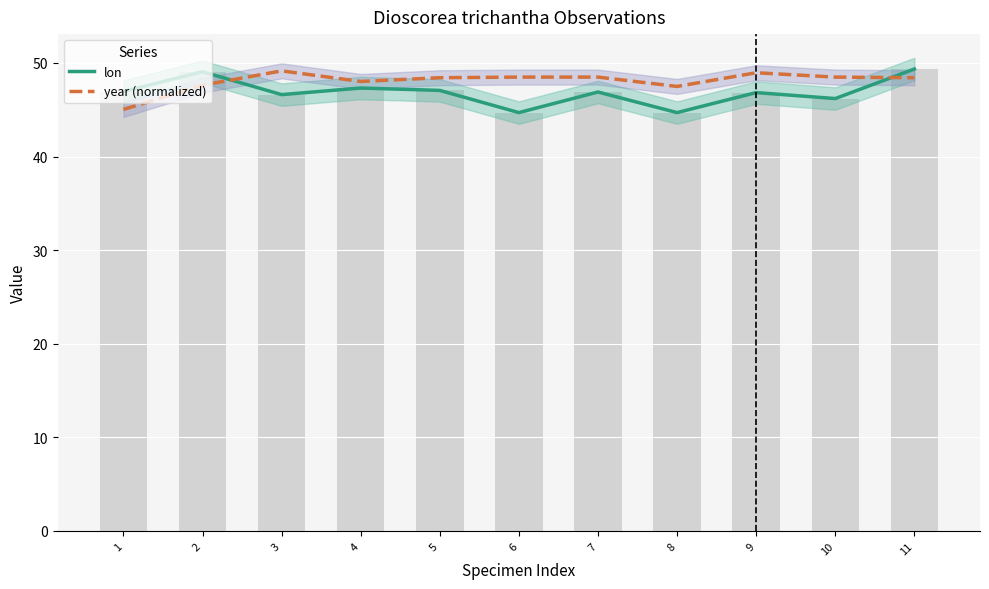

At which category does the chart reach its minimum across all series?

6